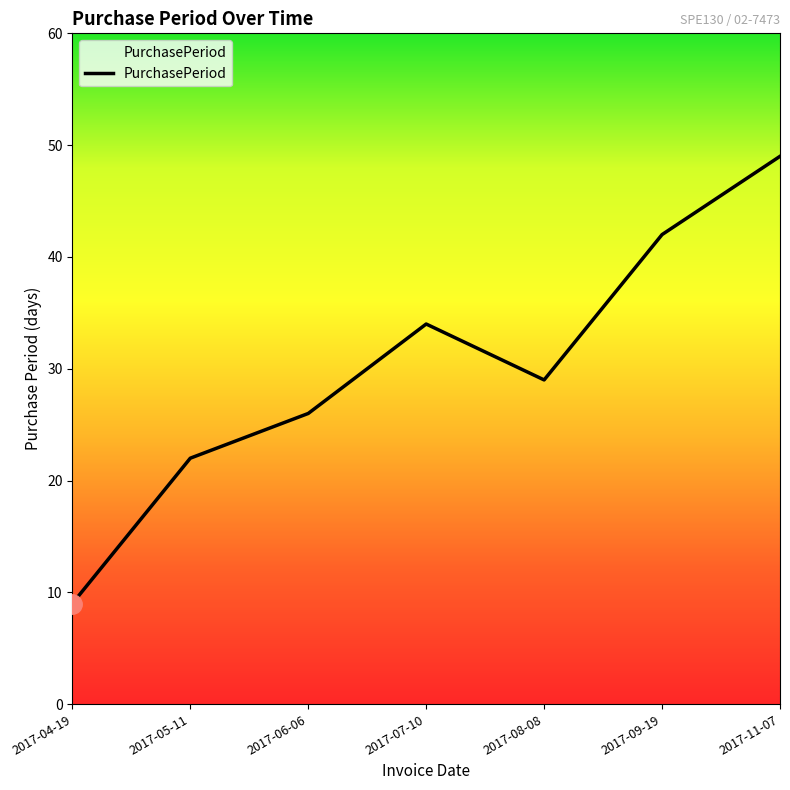

Reading left to right, what are all the values shown in this chart?

2017-04-19=9	2017-05-11=22	2017-06-06=26	2017-07-10=34	2017-08-08=29	2017-09-19=42	2017-11-07=49